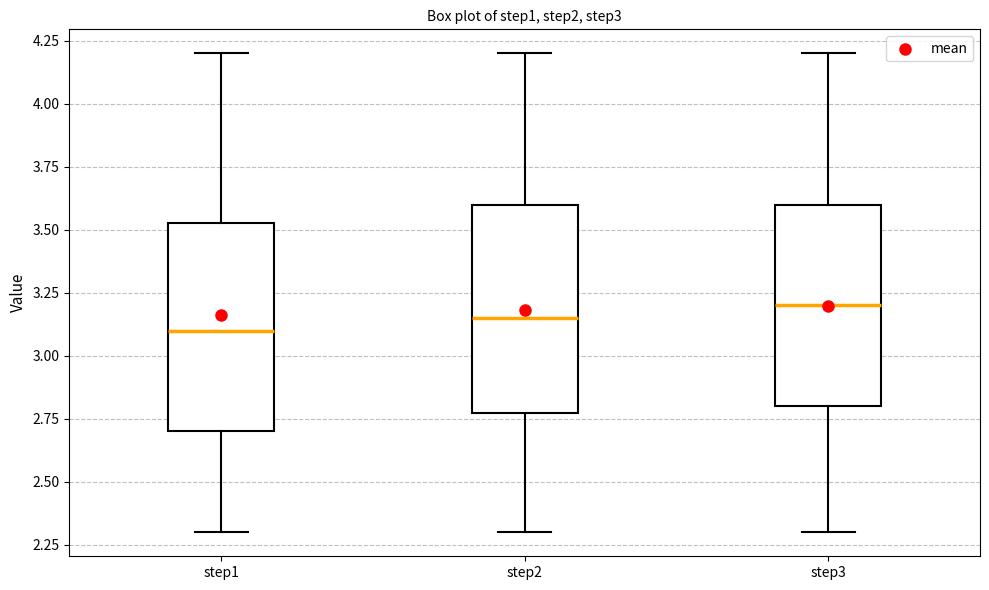

Reading left to right, transcribe this box plot: for each box, give where its median line is, the range the box spans, and where its two whiskers end, as read against the y-axis. The values are not printed on the chart, so give them approximately, as read against the axis.

step1: median 3.10, box 2.70 to 3.55, whiskers 2.30 to 4.20
step2: median 3.15, box 2.80 to 3.60, whiskers 2.30 to 4.20
step3: median 3.20, box 2.80 to 3.60, whiskers 2.30 to 4.20